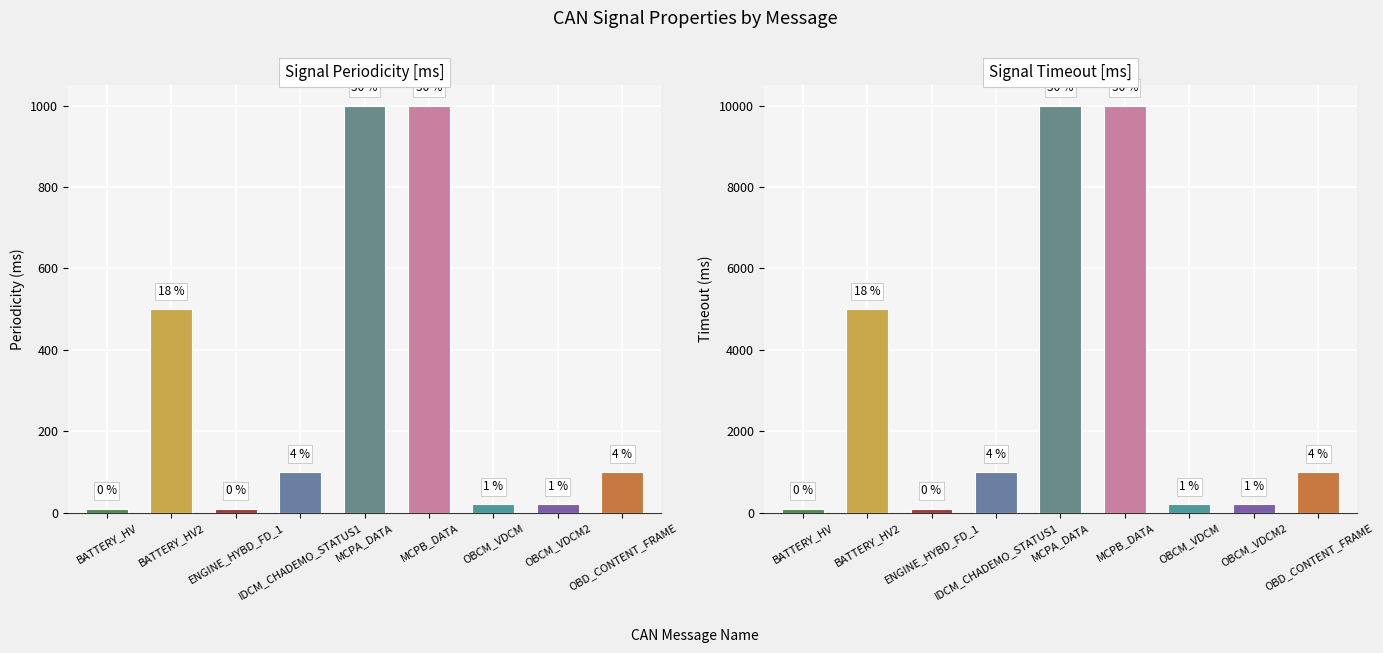

What is the difference between the Signal Timeout [ms] values at OBCM_VDCM2 and MCPB_DATA?

9800